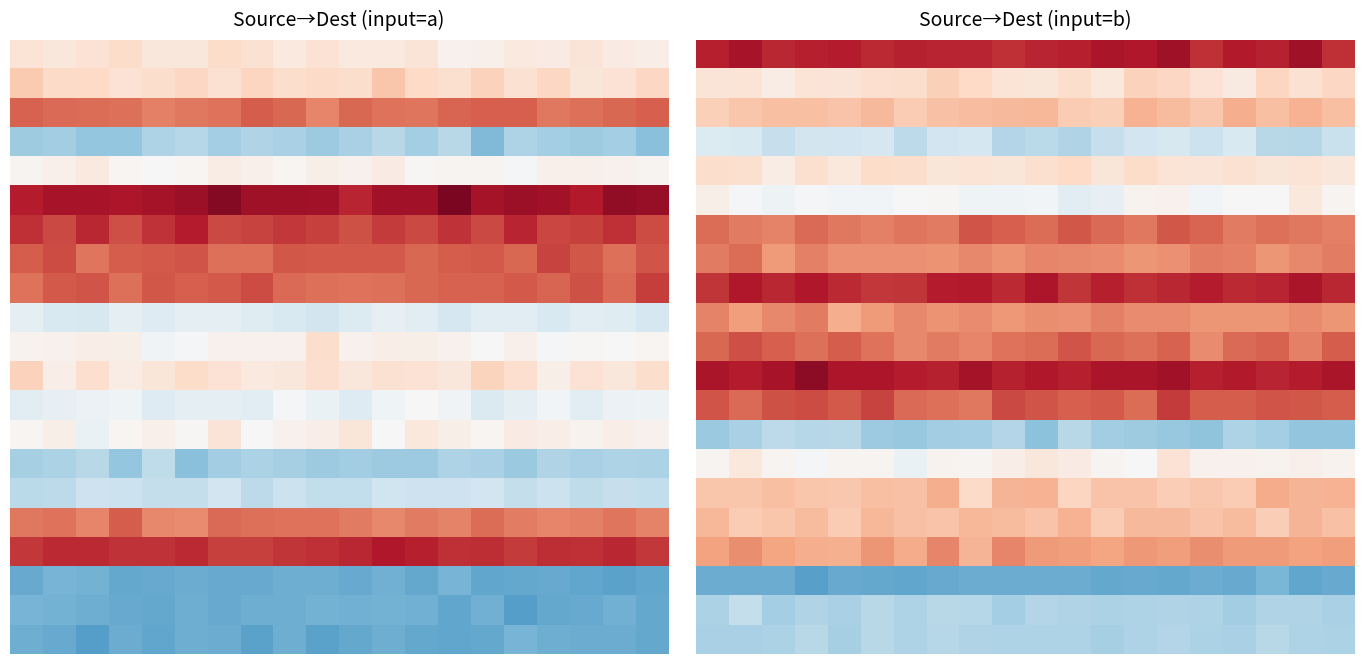

At which category is the sum across all series the highest?

14